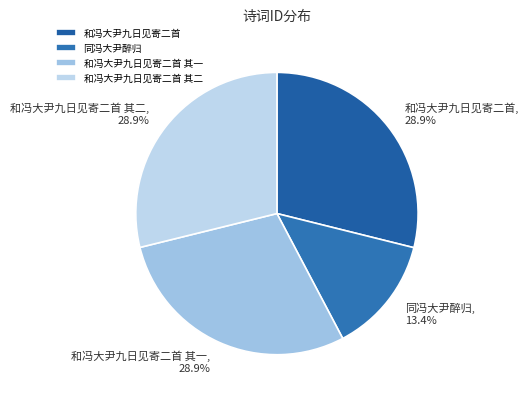

Does any single category account for the majority?

No